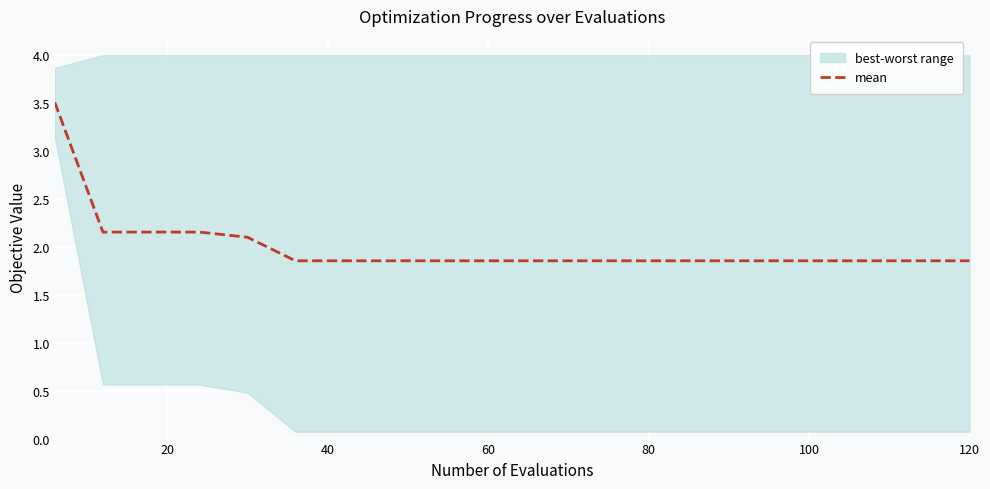

Reading left to right, list all the values displayed in this chart.

3.5	2.2	2.2	2.2	2.1	1.9	1.9	1.9	1.9	1.9	1.9	1.9	1.9	1.9	1.9	1.9	1.9	1.9	1.9	1.9